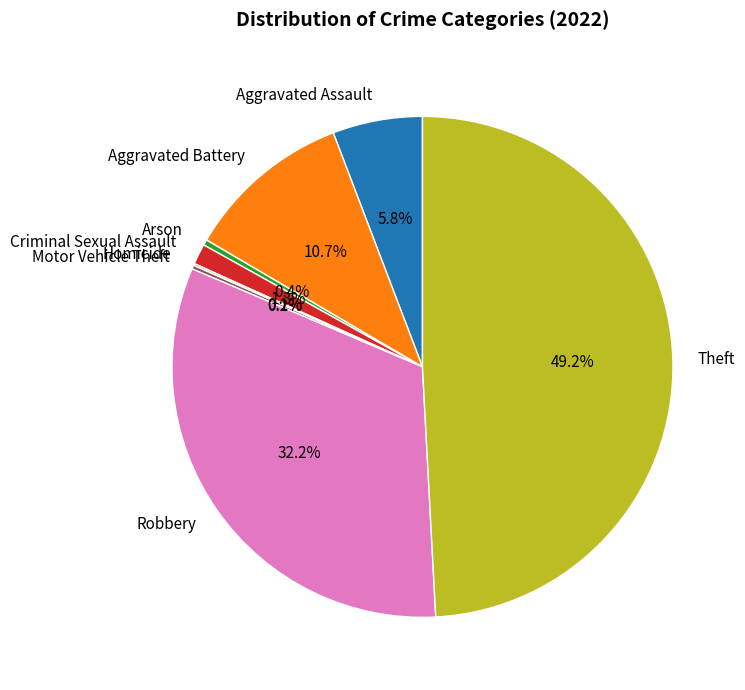

Between Aggravated Assault and Theft, which is larger?

Theft